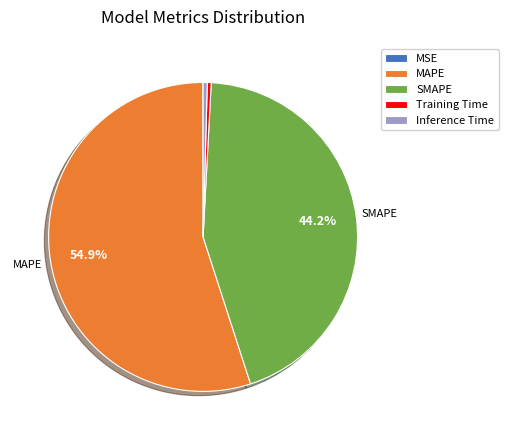

Is the sum of MAPE and Inference Time greater than half?

Yes